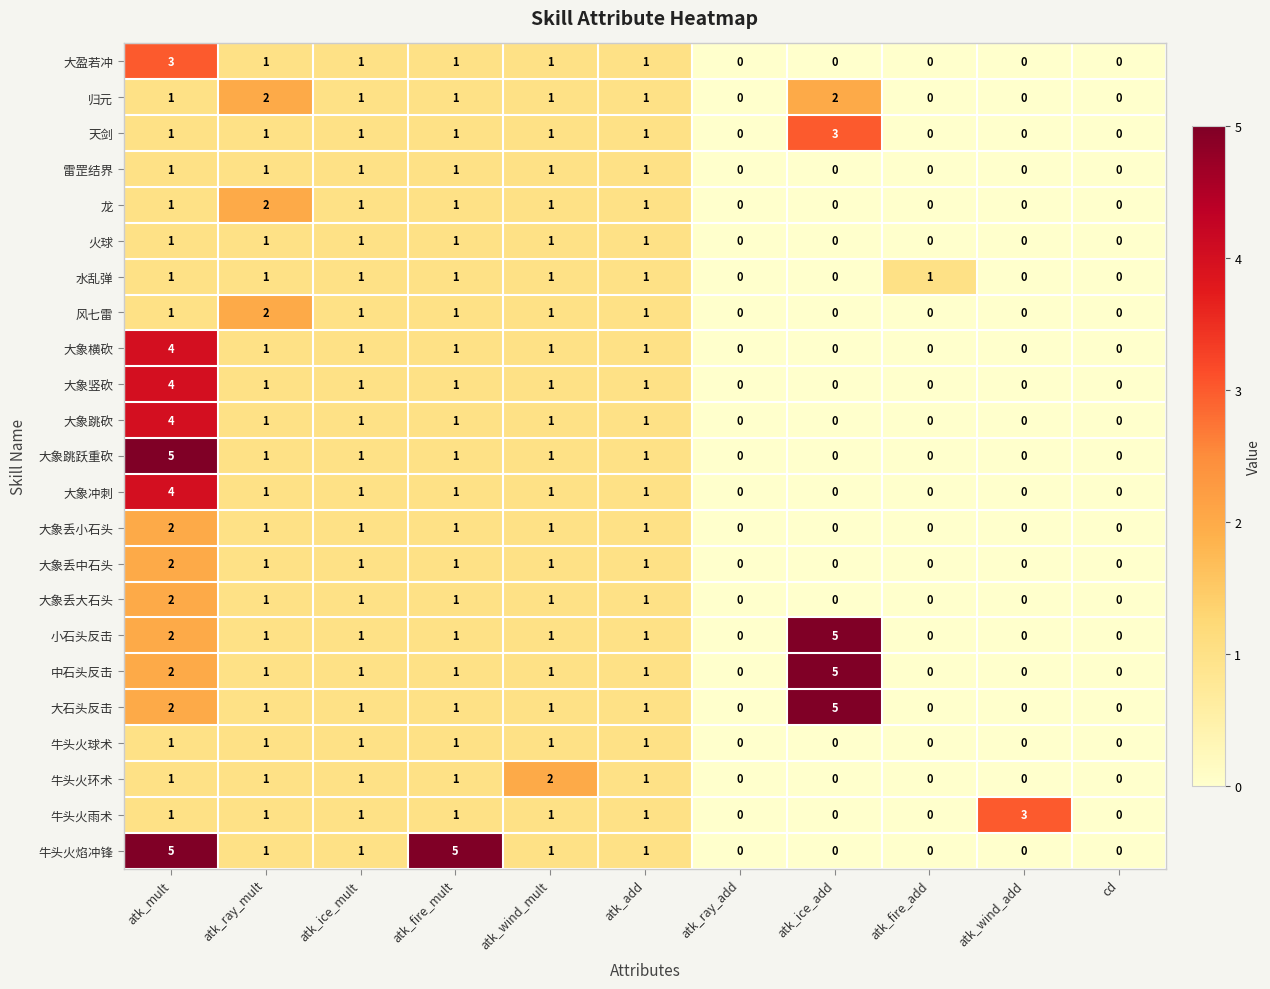

At which category is the sum across all series the highest?

atk_mult